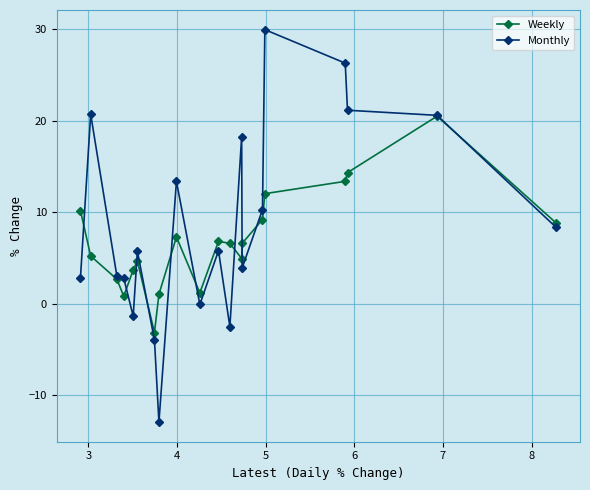

List the series in order of their peak value, highest first.

Monthly, Weekly